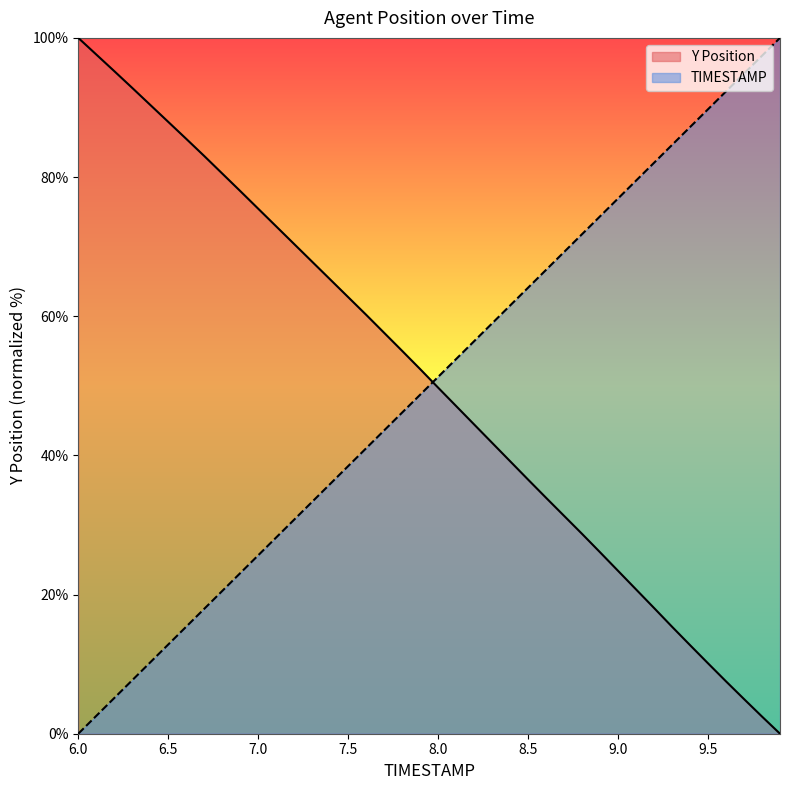

Is it true that Y equals 55.0 at 7.8?

True